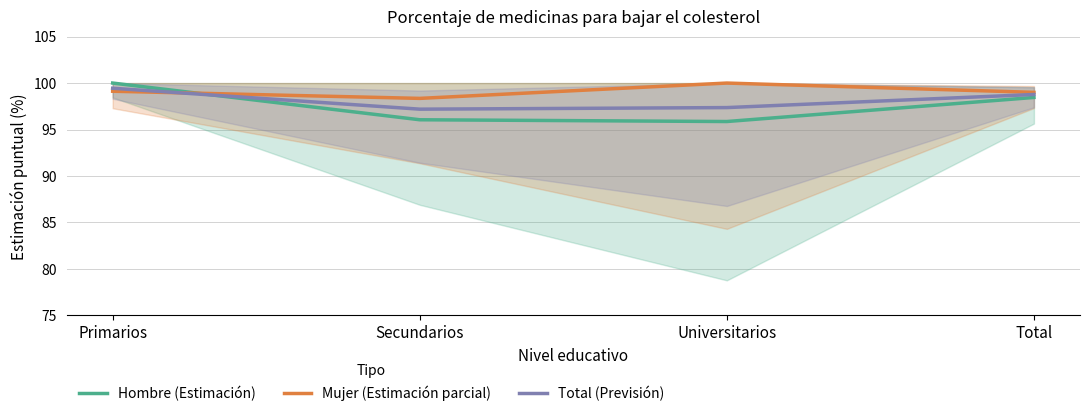

How many data points does each series have?

4